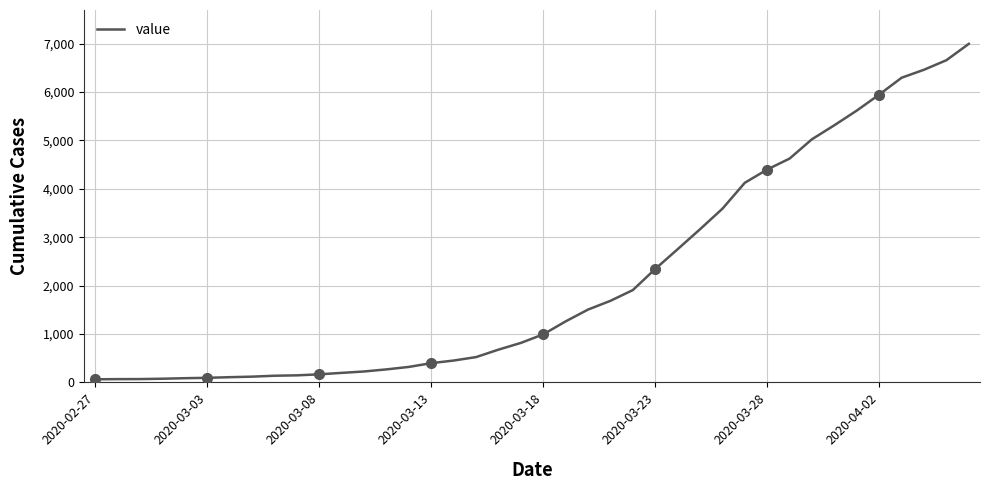

How many lines are shown in the chart?

1